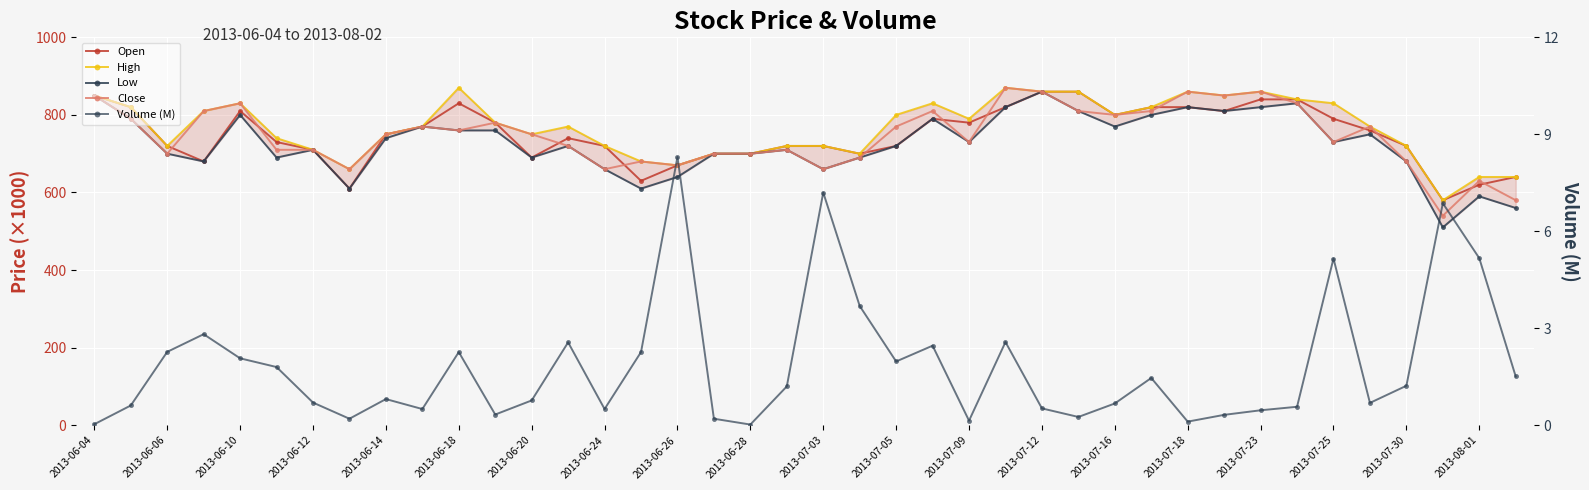

What is the approximate value of High at 2013-06-28?

700.0